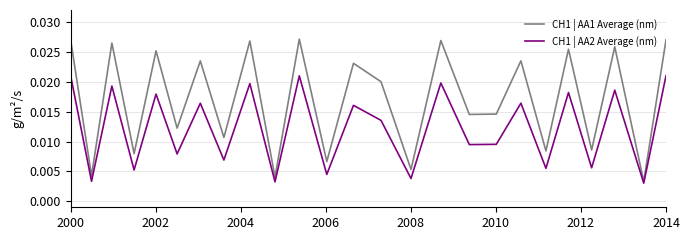

Does the chart have visible grid lines?

Yes